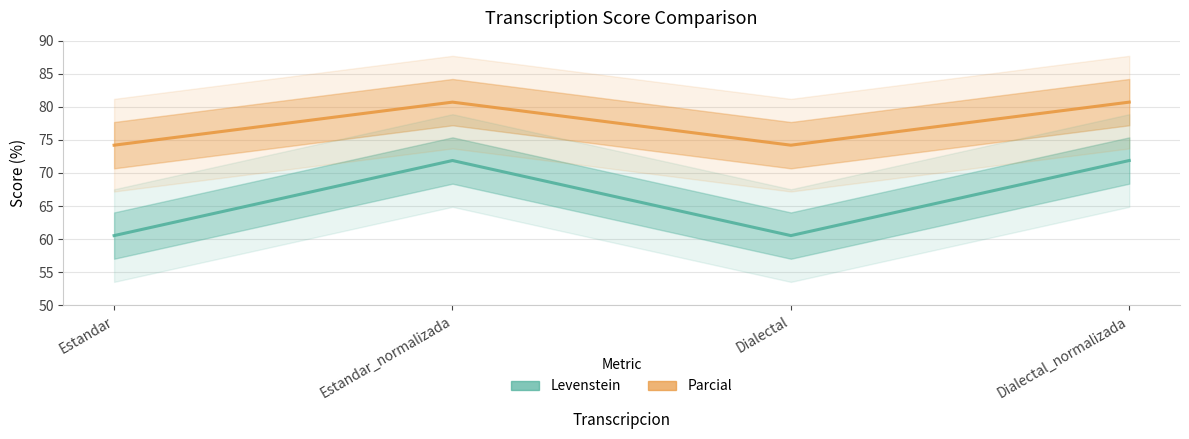

True or false: Levenstein and Parcial intersect in this chart.

False